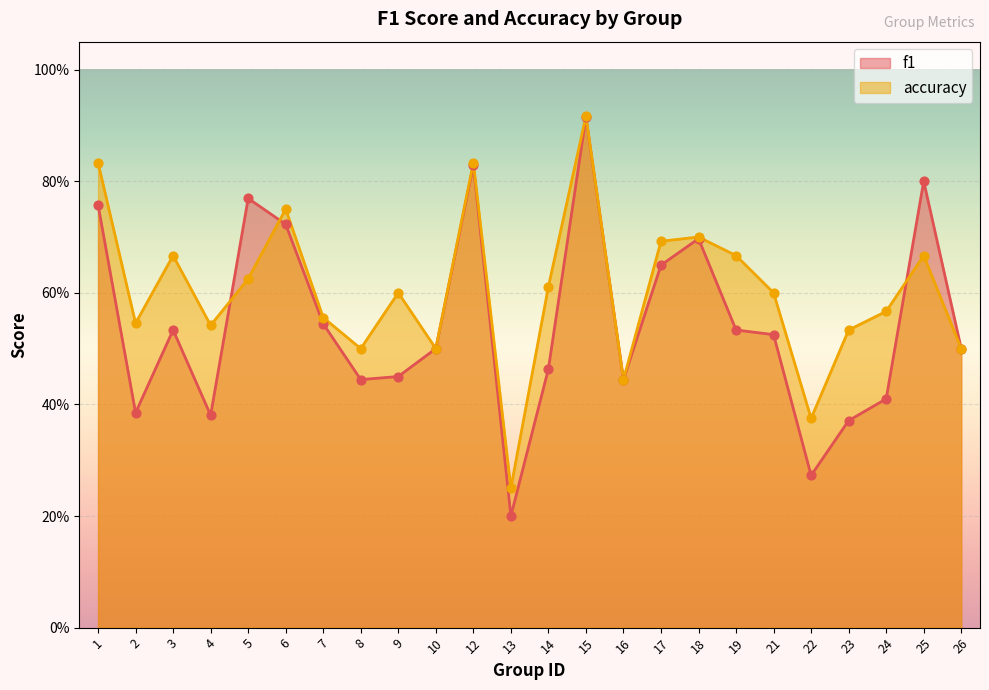

What is the total value across all series at 23?

0.9